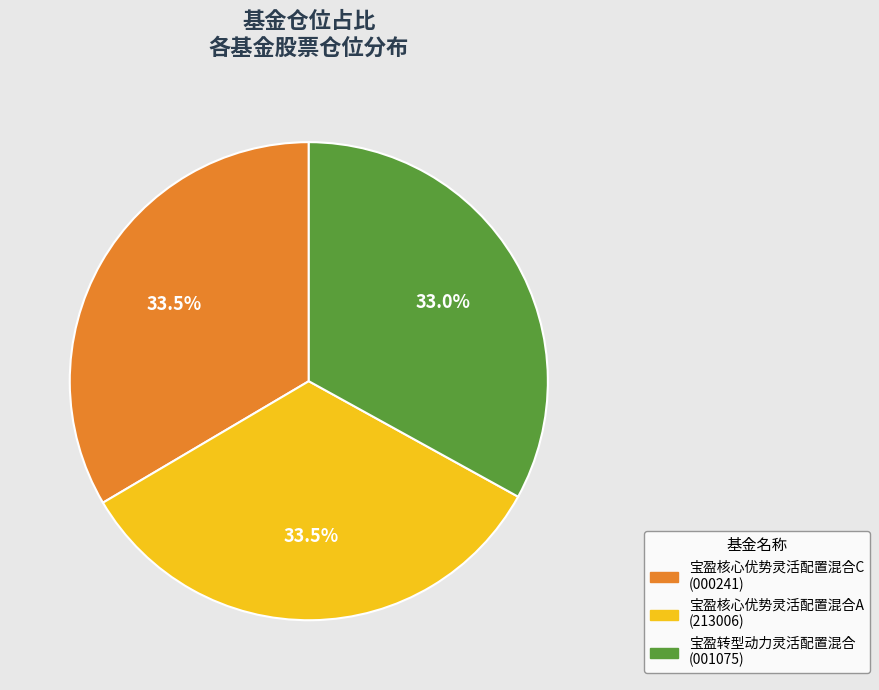

Approximately how many times larger is the value at 宝盈转型动力灵活配置混合 compared to 宝盈核心优势灵活配置混合A?

1.0